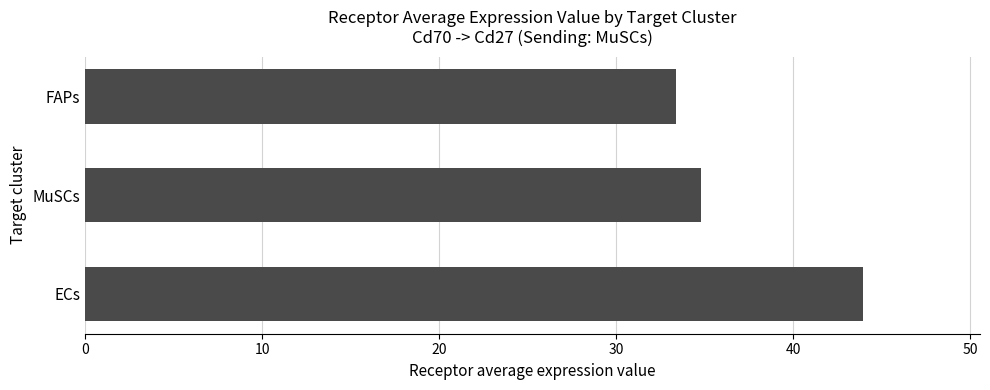

What is the difference between the second highest and minimum values?

1.5